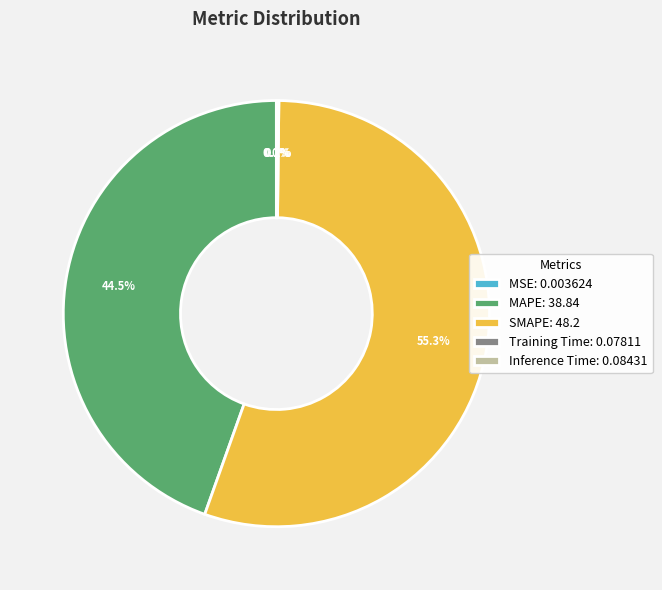

Does SMAPE account for over 50% of the chart?

Yes